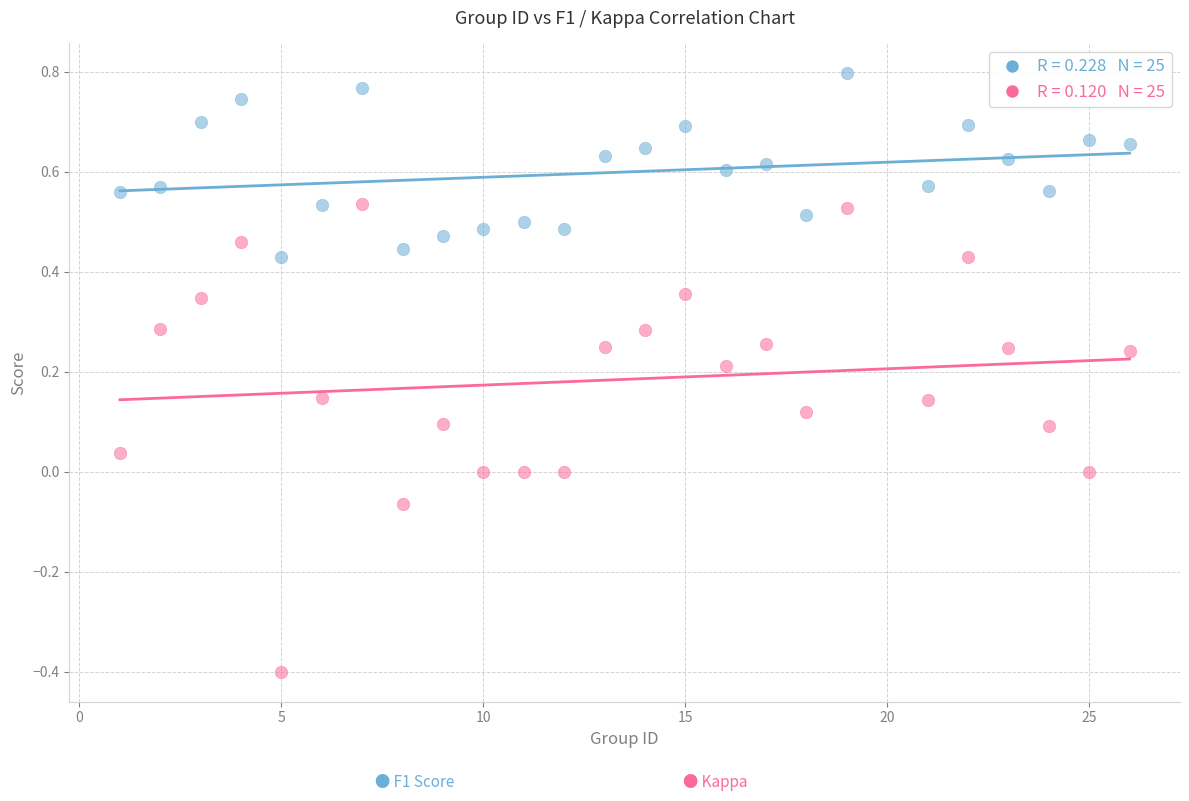

Across all data points, what is the range of Y values (max minus min)?

1.2